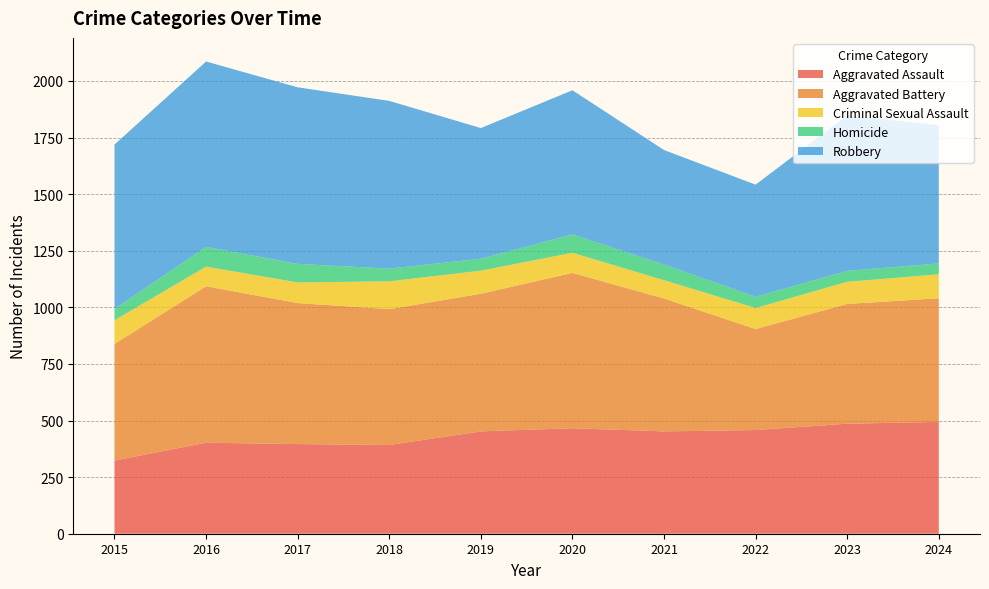

Reading left to right, list all the values displayed in this chart.

Aggravated Assault: 2015=323	2016=402	2017=396	2018=392	2019=452	2020=466	2021=452	2022=458	2023=486	2024=494
Aggravated Battery: 2015=515	2016=691	2017=623	2018=600	2019=608	2020=686	2021=587	2022=446	2023=529	2024=546
Criminal Sexual Assault: 2015=105	2016=87	2017=91	2018=123	2019=102	2020=89	2021=81	2022=93	2023=98	2024=106
Homicide: 2015=50	2016=87	2017=82	2018=56	2019=53	2020=81	2021=69	2022=50	2023=48	2024=48
Robbery: 2015=726	2016=819	2017=780	2018=741	2019=577	2020=637	2021=506	2022=495	2023=687	2024=611